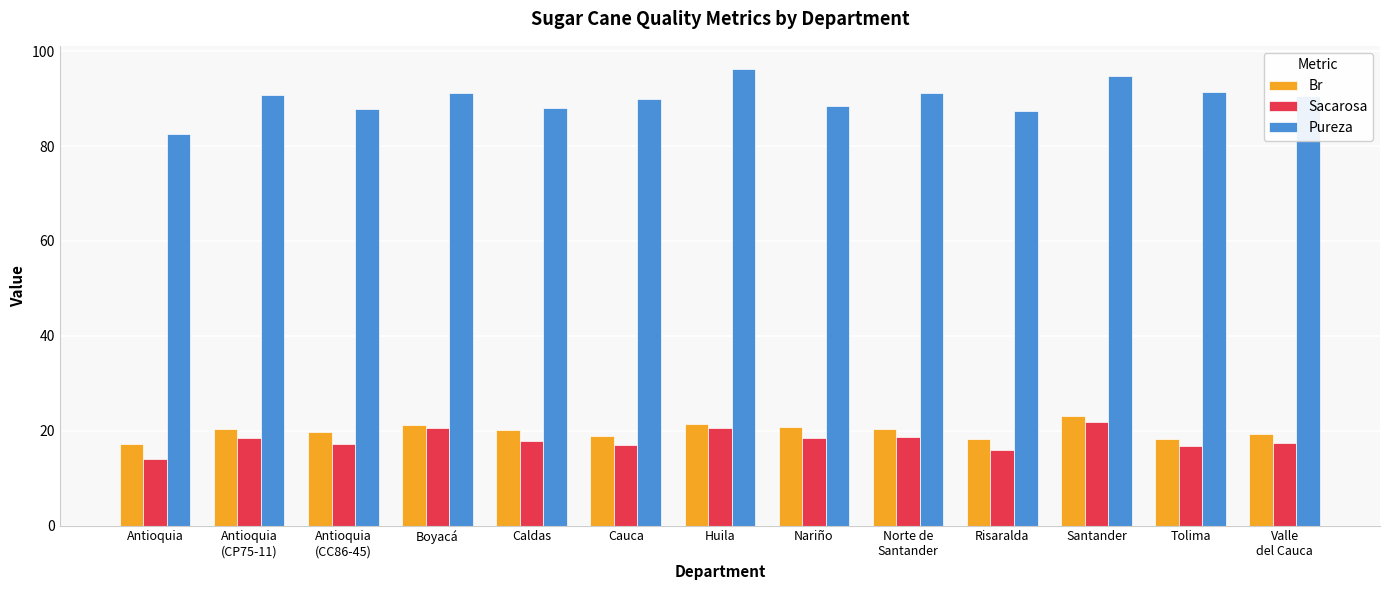

What is the total value across all series at Antioquia?

113.7